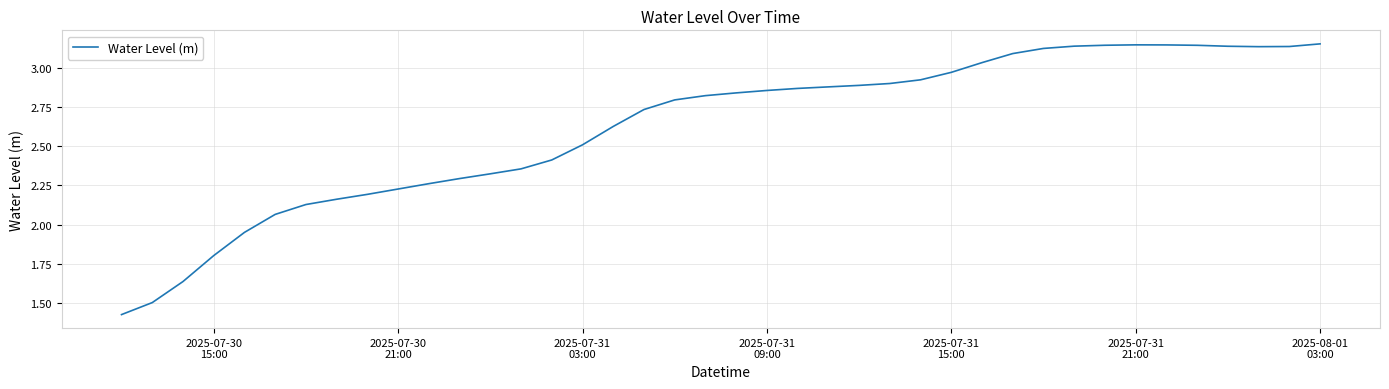

What is the difference between the maximum and minimum values?

1.7